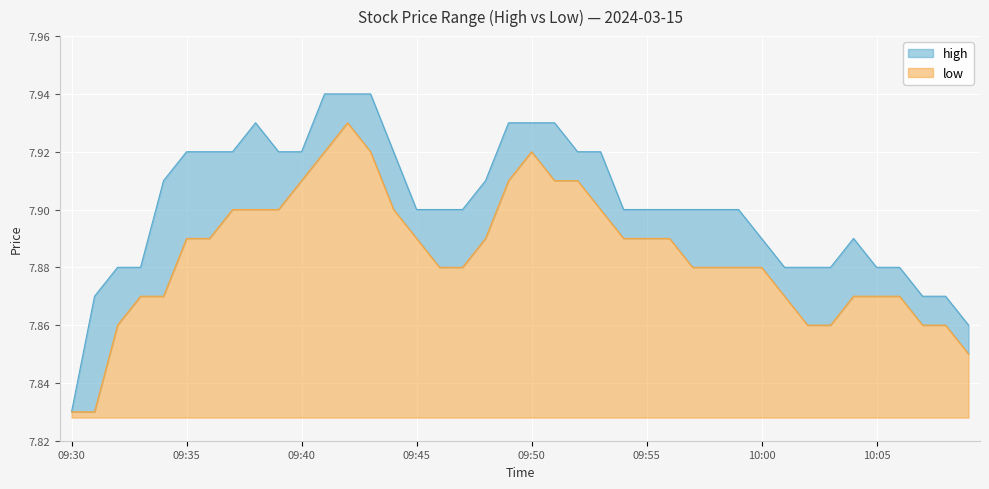

What is the average value of the low series?

7.9